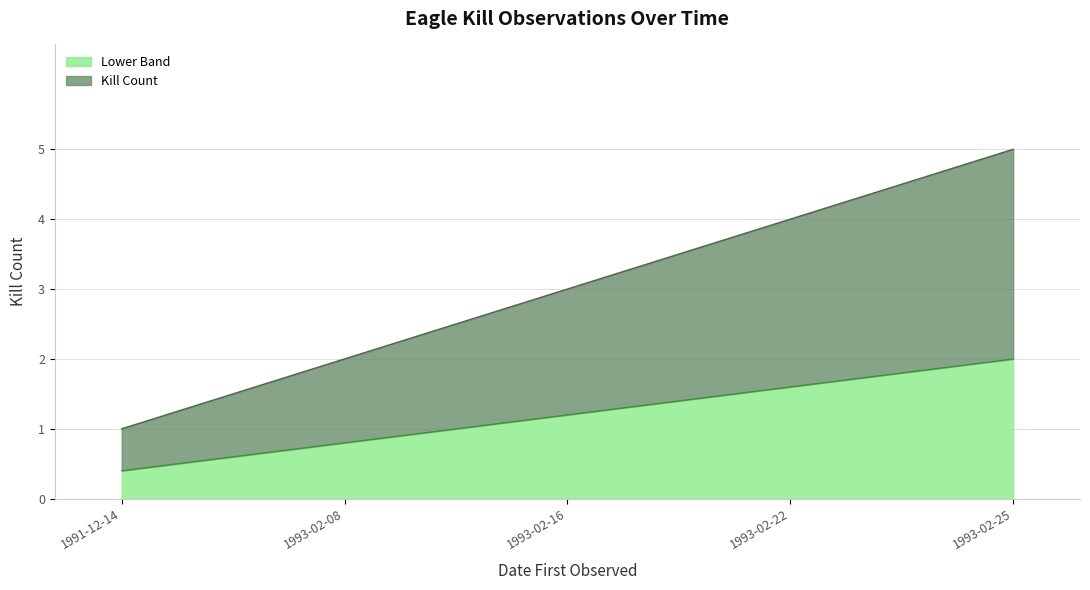

True or false: the data has more than 2 interior local peaks.

False